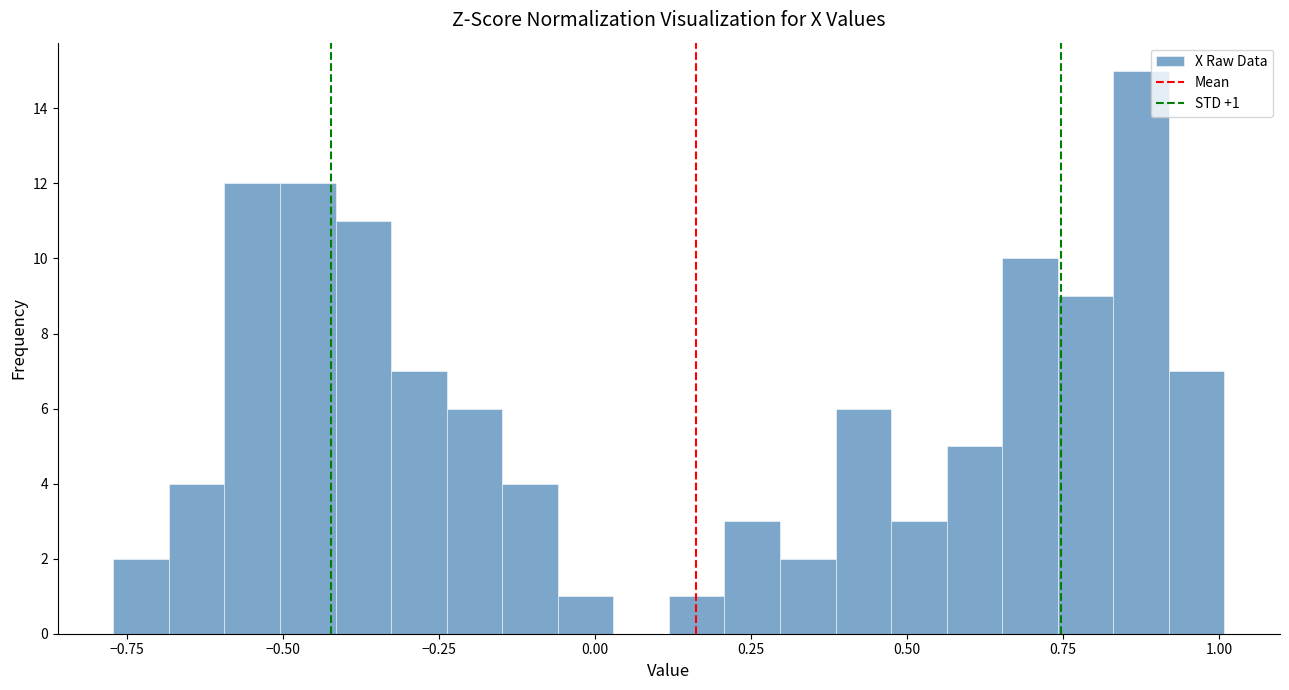

Read against the x-axis, roughly where is the centre of the tallest bar?

0.85